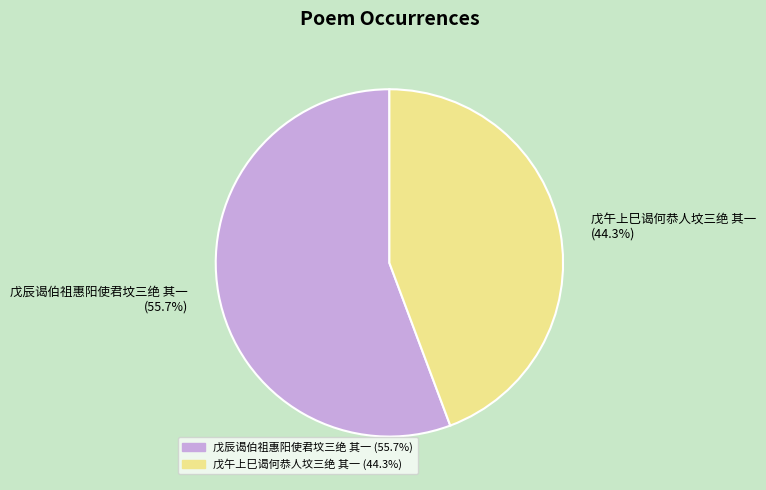

Combined, what portion of the pie is 戊午上巳谒何恭人坟三绝 其一 and 戊辰谒伯祖惠阳使君坟三绝 其一?

100.0%